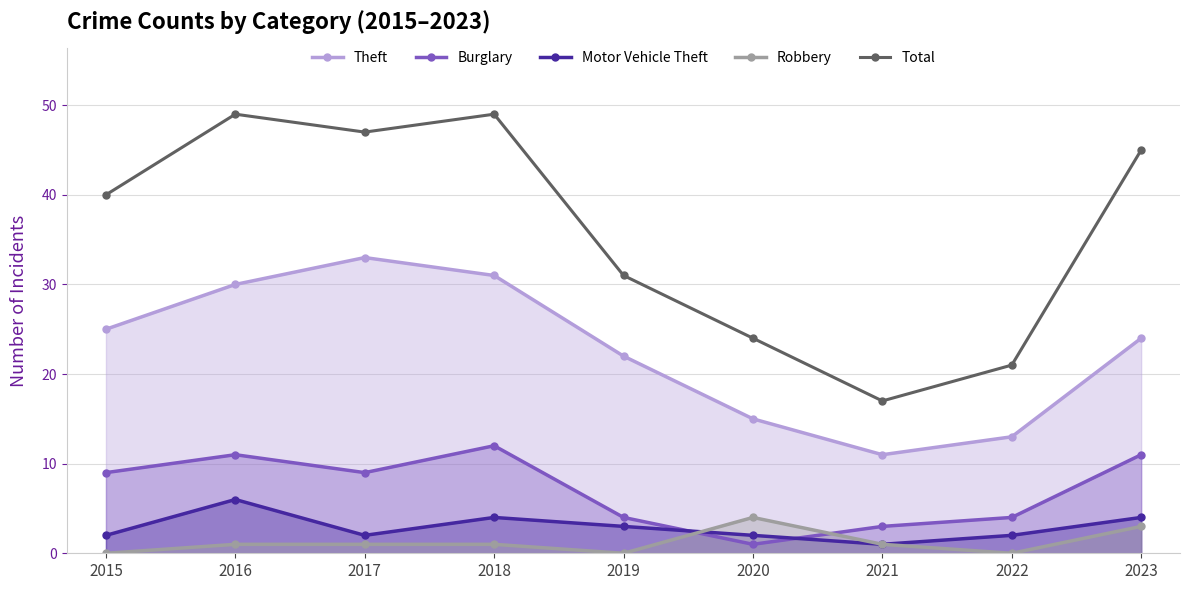

List the labels in order of Burglary value, largest first.

2018, 2016, 2023, 2015, 2017, 2019, 2022, 2021, 2020